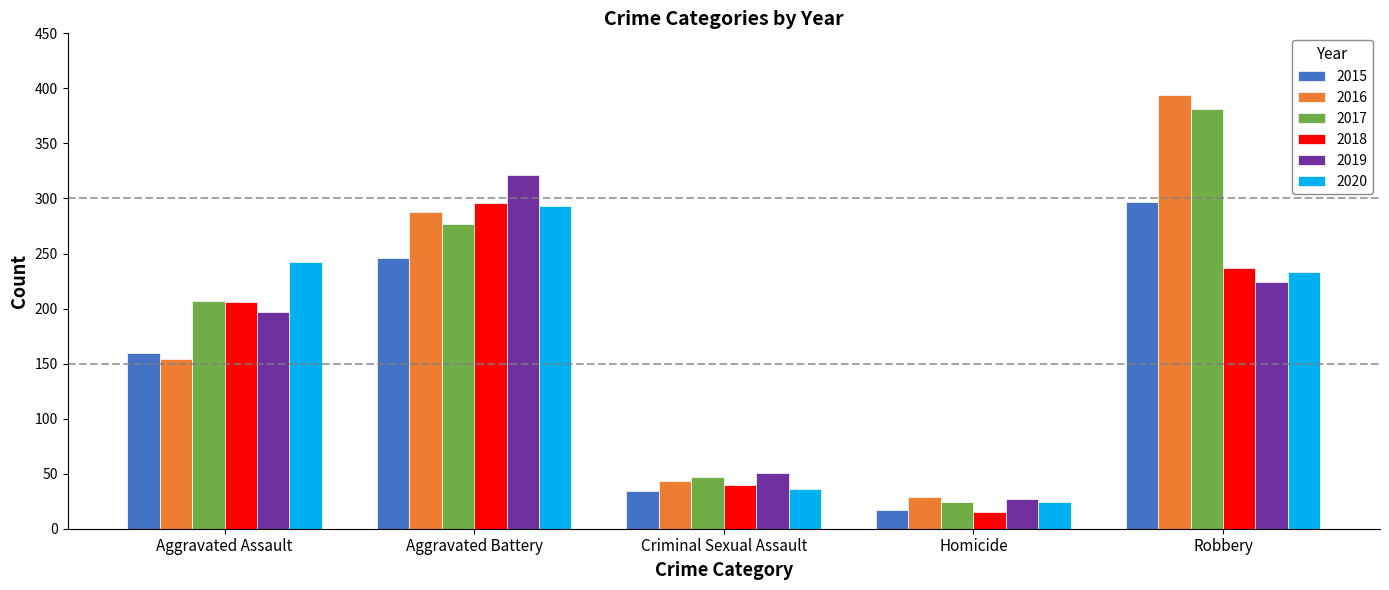

Which series has the widest spread of values?

2016